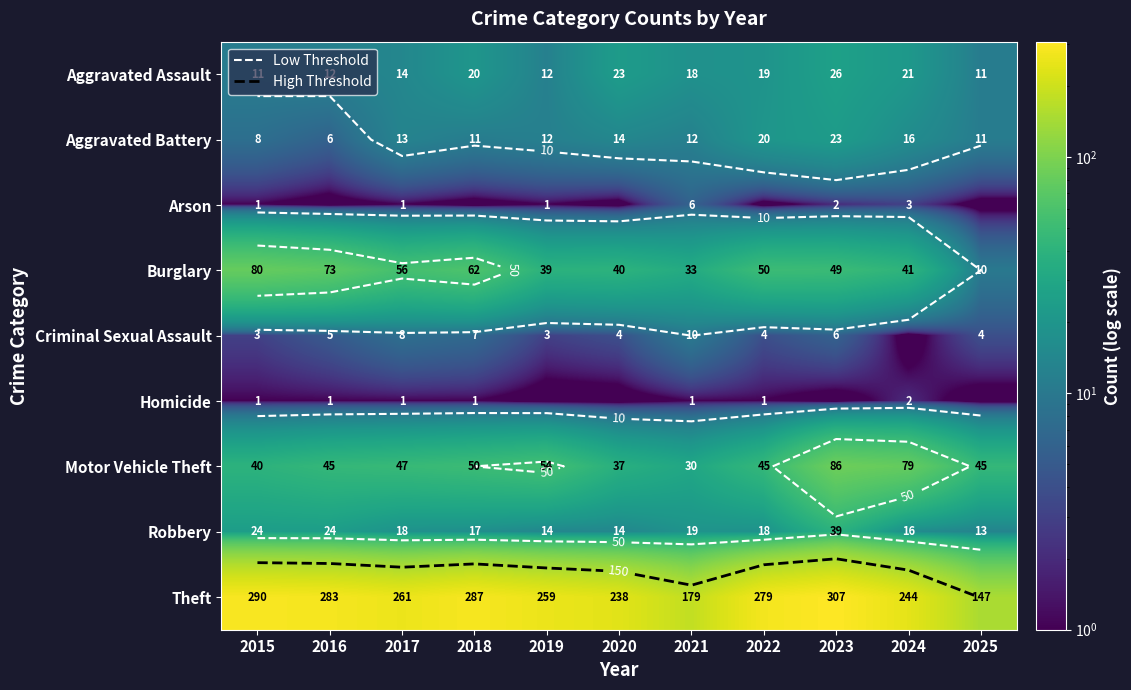

What is the difference between the highest and lowest values at 2018?

287